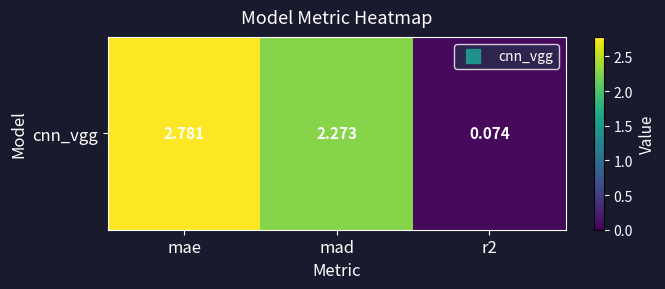

List the labels in order of value, smallest first.

r2, mad, mae